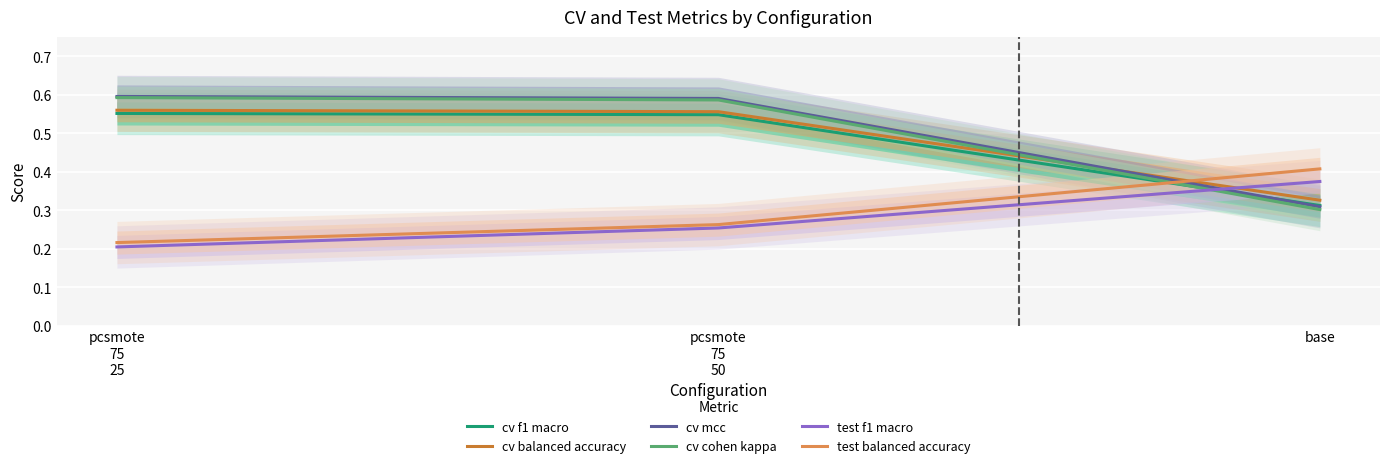

The value of test balanced accuracy at pcsmote
75
50 is 0.3. True or false?

True